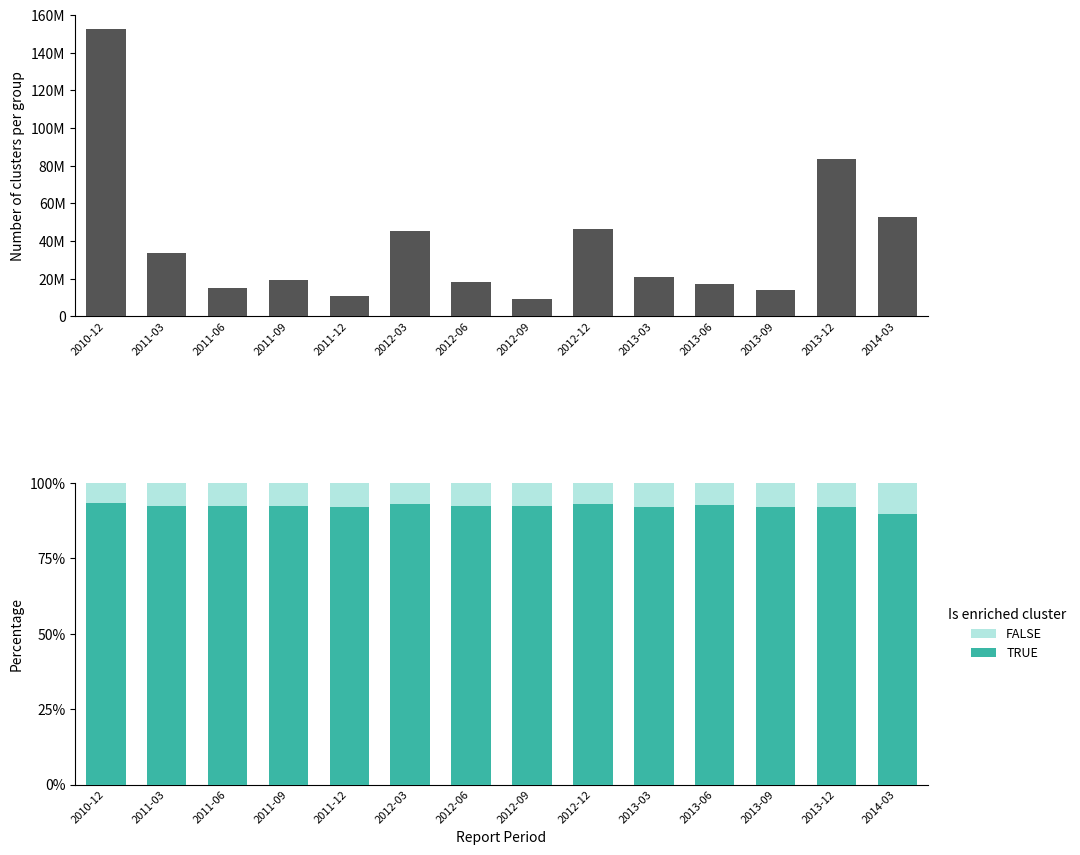

What is the difference between the highest and lowest values at 2011-12?

10708540.5